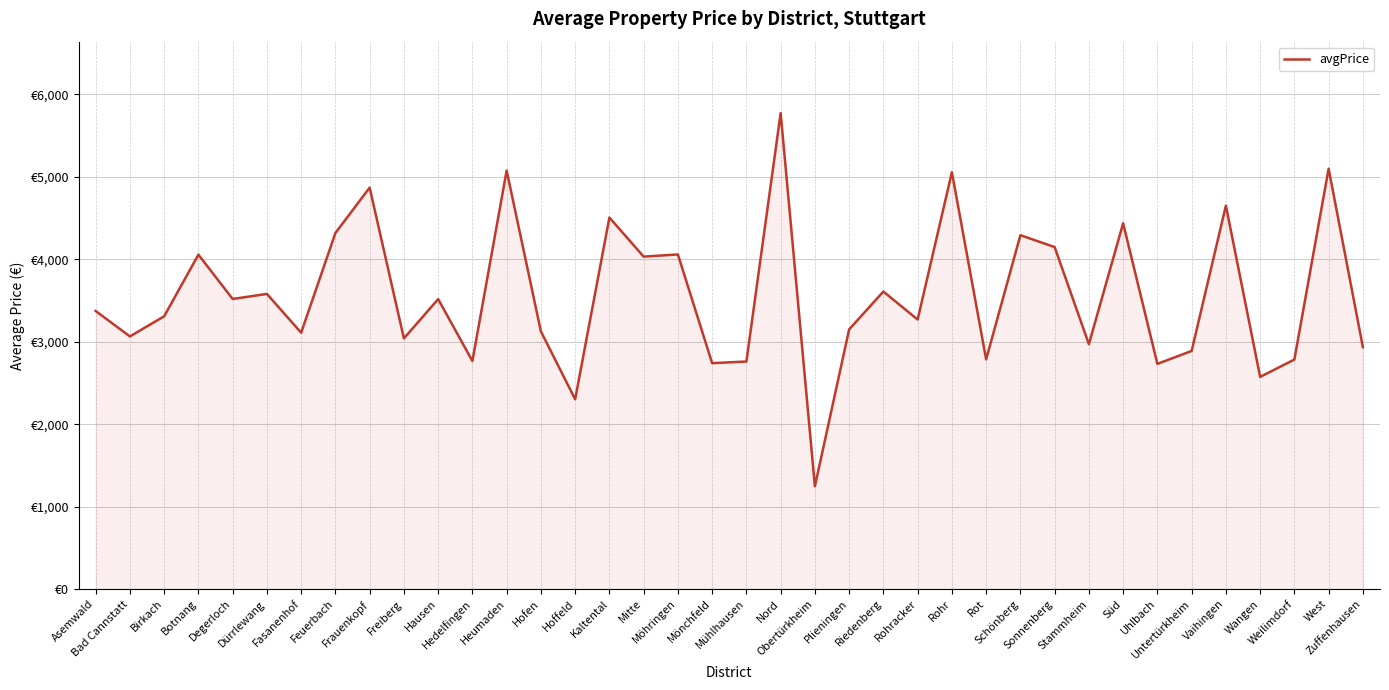

The chart shows a value of 550.9 at Wangen. True or false?

False